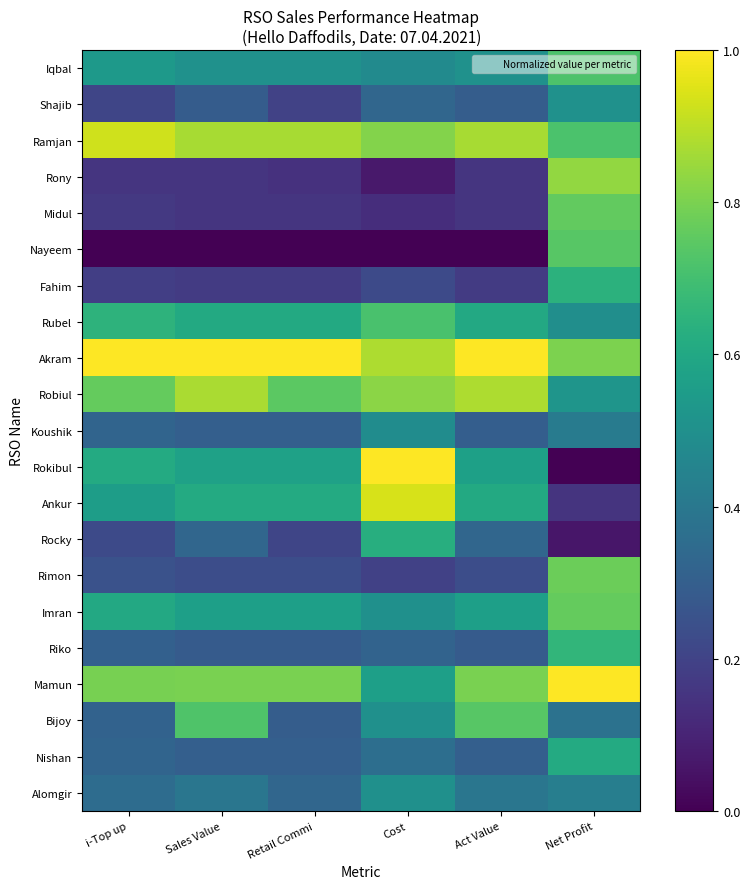

Reading left to right, list all the values displayed in this chart.

Iqbal: i-Top up=0.5	Sales Value=0.5	Retail Commi=0.5	Cost=0.5	Act Value=0.5	Net Profit=0.7
Shajib: i-Top up=0.2	Sales Value=0.3	Retail Commi=0.2	Cost=0.3	Act Value=0.3	Net Profit=0.5
Ramjan: i-Top up=0.9	Sales Value=0.9	Retail Commi=0.9	Cost=0.8	Act Value=0.9	Net Profit=0.7
Rony: i-Top up=0.2	Sales Value=0.2	Retail Commi=0.1	Cost=0.1	Act Value=0.2	Net Profit=0.8
Midul: i-Top up=0.2	Sales Value=0.2	Retail Commi=0.2	Cost=0.1	Act Value=0.2	Net Profit=0.8
Nayeem: i-Top up=0.0	Sales Value=0.0	Retail Commi=0.0	Cost=0.0	Act Value=0.0	Net Profit=0.7
Fahim: i-Top up=0.2	Sales Value=0.2	Retail Commi=0.2	Cost=0.2	Act Value=0.2	Net Profit=0.6
Rubel: i-Top up=0.6	Sales Value=0.6	Retail Commi=0.6	Cost=0.7	Act Value=0.6	Net Profit=0.5
Akram: i-Top up=1.0	Sales Value=1.0	Retail Commi=1.0	Cost=0.9	Act Value=1.0	Net Profit=0.8
Robiul: i-Top up=0.8	Sales Value=0.9	Retail Commi=0.7	Cost=0.8	Act Value=0.9	Net Profit=0.5
Koushik: i-Top up=0.3	Sales Value=0.3	Retail Commi=0.3	Cost=0.5	Act Value=0.3	Net Profit=0.4
Rokibul: i-Top up=0.6	Sales Value=0.6	Retail Commi=0.6	Cost=1.0	Act Value=0.6	Net Profit=0.0
Ankur: i-Top up=0.6	Sales Value=0.6	Retail Commi=0.6	Cost=0.9	Act Value=0.6	Net Profit=0.2
Rocky: i-Top up=0.2	Sales Value=0.3	Retail Commi=0.2	Cost=0.6	Act Value=0.3	Net Profit=0.1
Rimon: i-Top up=0.3	Sales Value=0.2	Retail Commi=0.2	Cost=0.2	Act Value=0.2	Net Profit=0.8
Imran: i-Top up=0.6	Sales Value=0.6	Retail Commi=0.6	Cost=0.5	Act Value=0.6	Net Profit=0.8
Riko: i-Top up=0.3	Sales Value=0.3	Retail Commi=0.3	Cost=0.3	Act Value=0.3	Net Profit=0.7
Mamun: i-Top up=0.8	Sales Value=0.8	Retail Commi=0.8	Cost=0.6	Act Value=0.8	Net Profit=1.0
Bijoy: i-Top up=0.3	Sales Value=0.7	Retail Commi=0.3	Cost=0.5	Act Value=0.7	Net Profit=0.4
Nishan: i-Top up=0.3	Sales Value=0.3	Retail Commi=0.3	Cost=0.4	Act Value=0.3	Net Profit=0.6
Alomgir: i-Top up=0.4	Sales Value=0.4	Retail Commi=0.3	Cost=0.5	Act Value=0.4	Net Profit=0.4